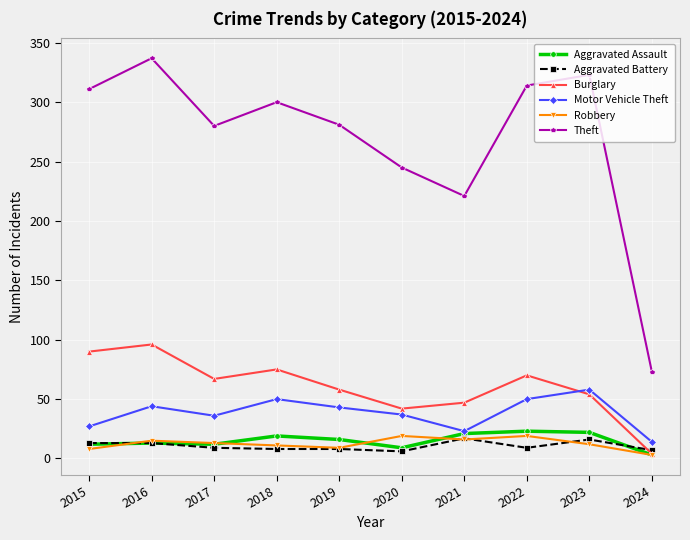

The Burglary series shows 75 at 2018. True or false?

True